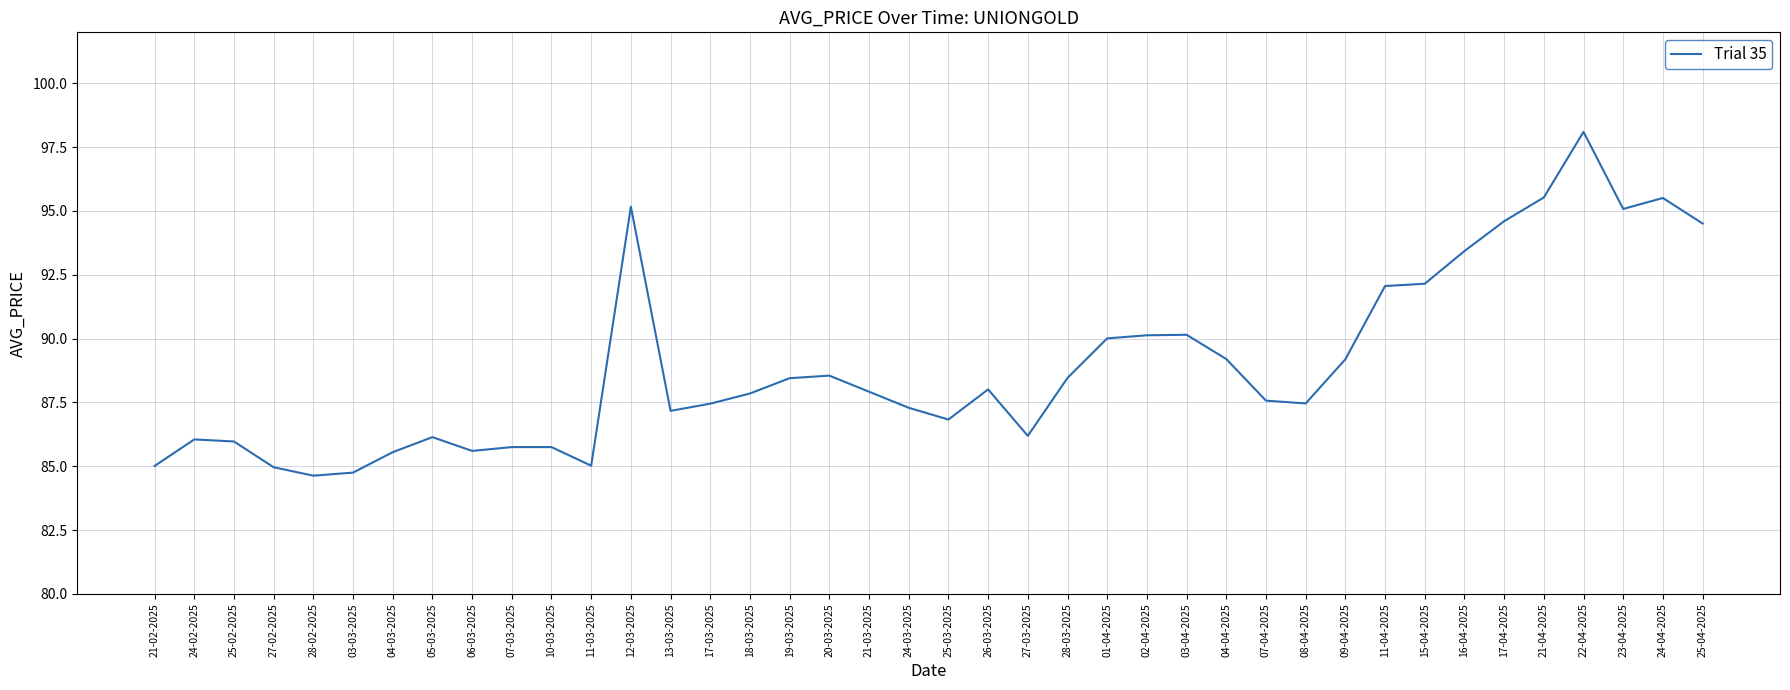

What is the greatest value displayed?

98.1